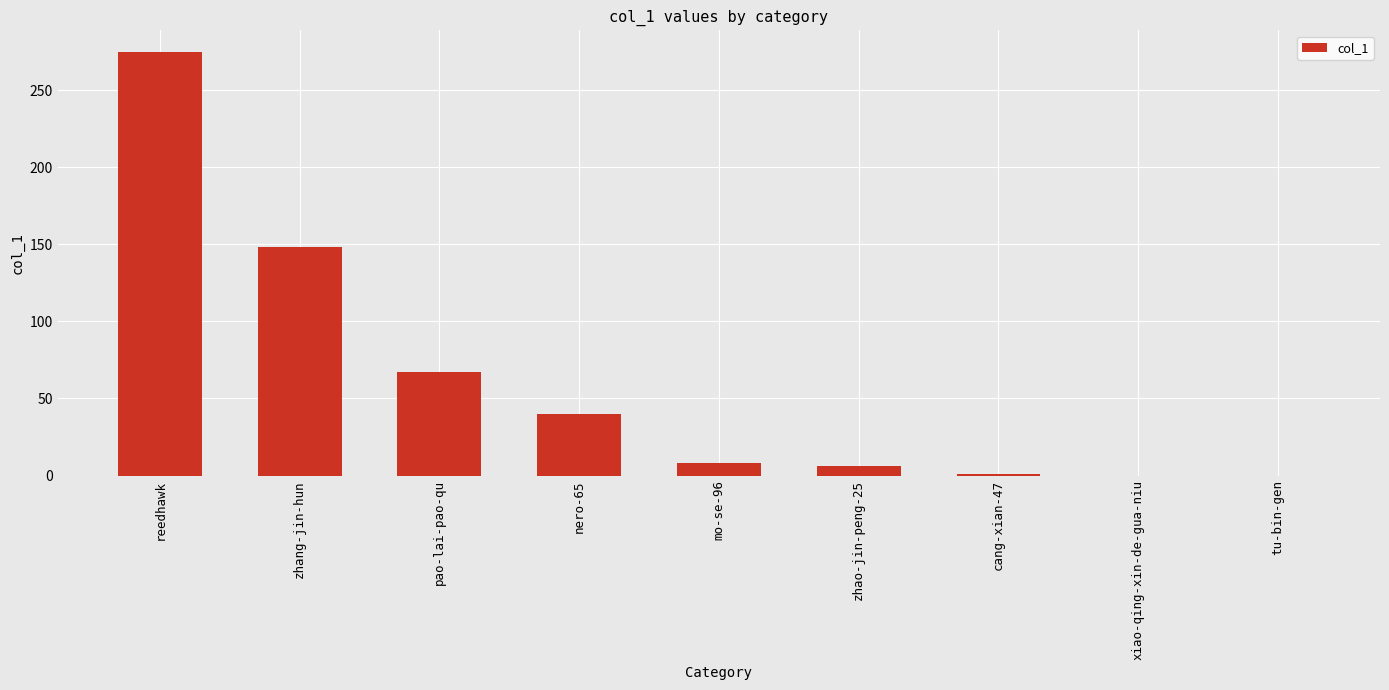

Is it true that the value at zhang-jin-hun is 148?

True